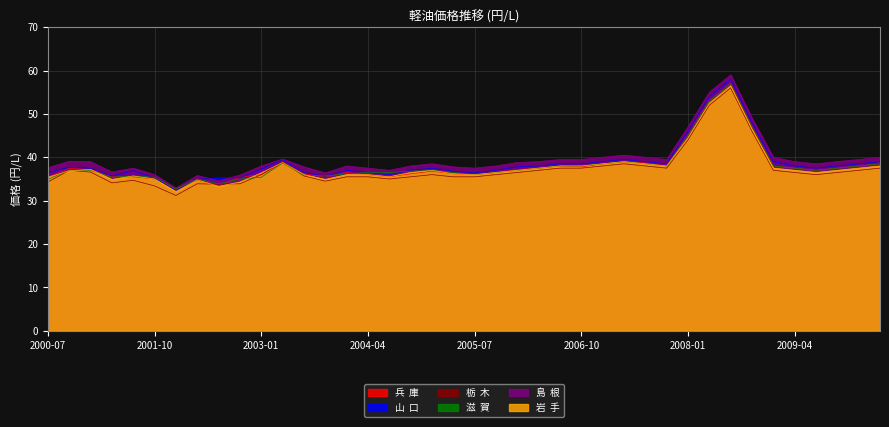

Rank the series by their maximum value, from highest to lowest.

島  根, 山  口, 兵  庫, 滋  賀, 岩  手, 栃  木